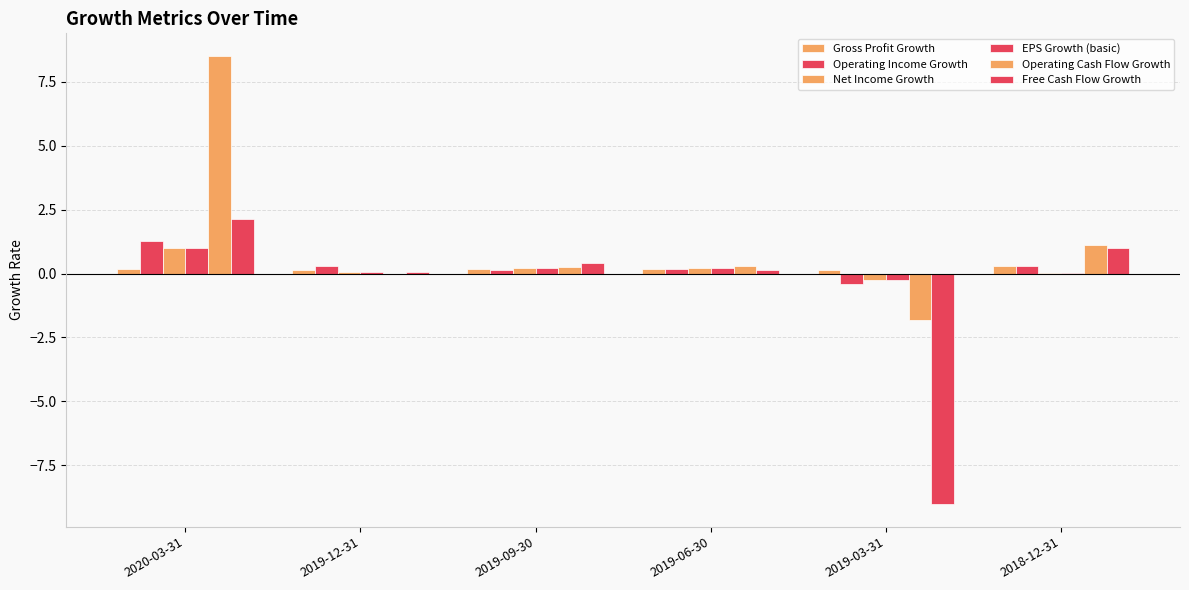

Where is Free Cash Flow Growth nearest to the value -3?

2019-12-31